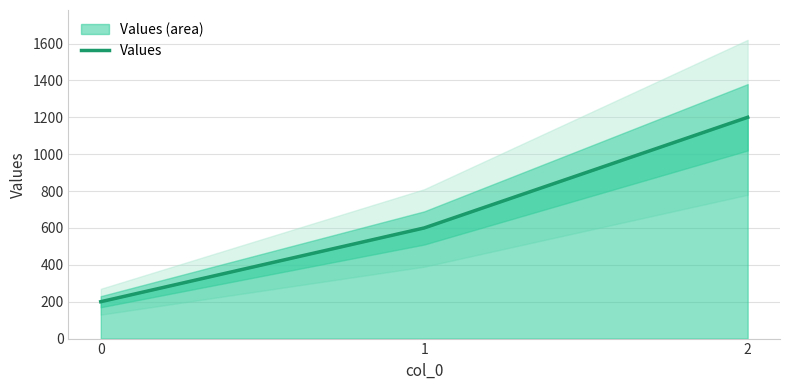

Between 0 and 2, which is larger?

2